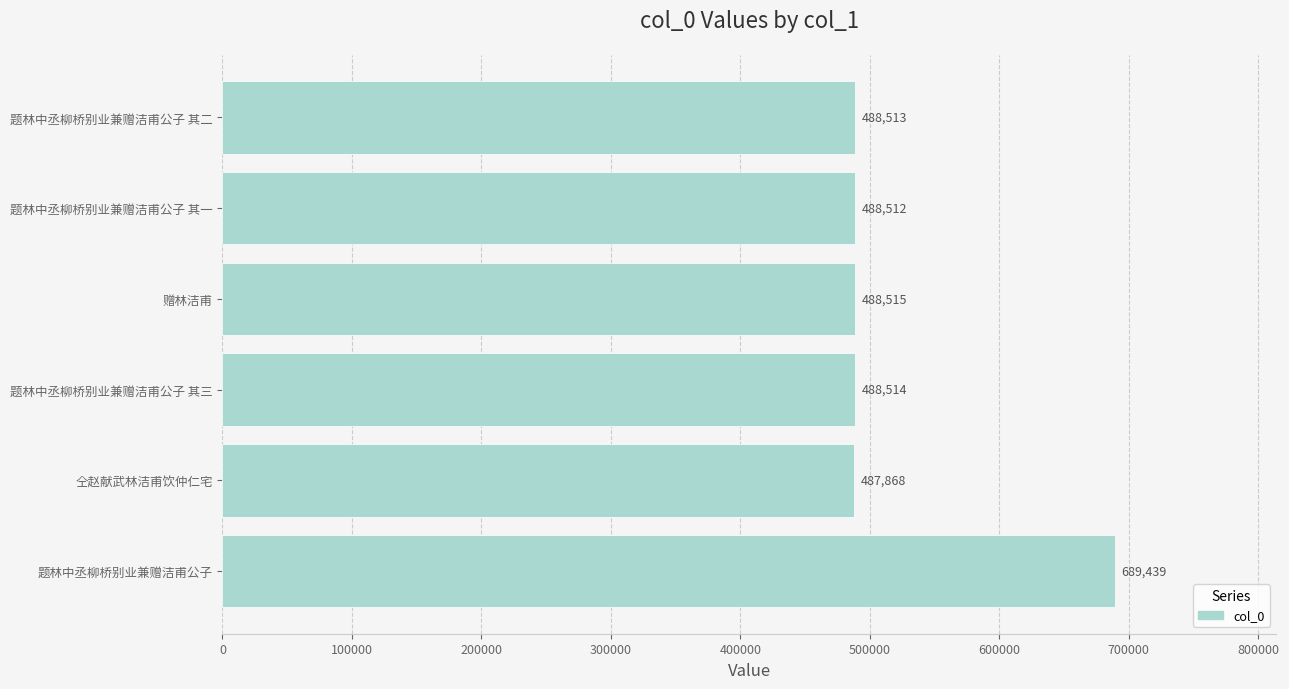

What is the sum of all values?

3131361